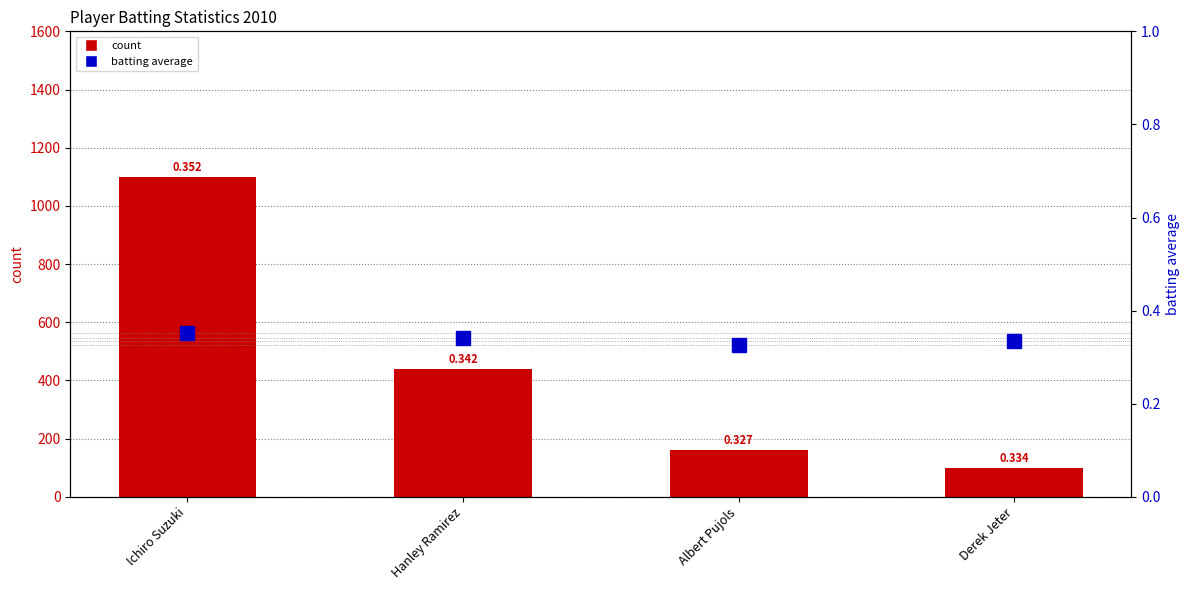

What is the sum of the count values at Derek Jeter and Hanley Ramirez?

540.0